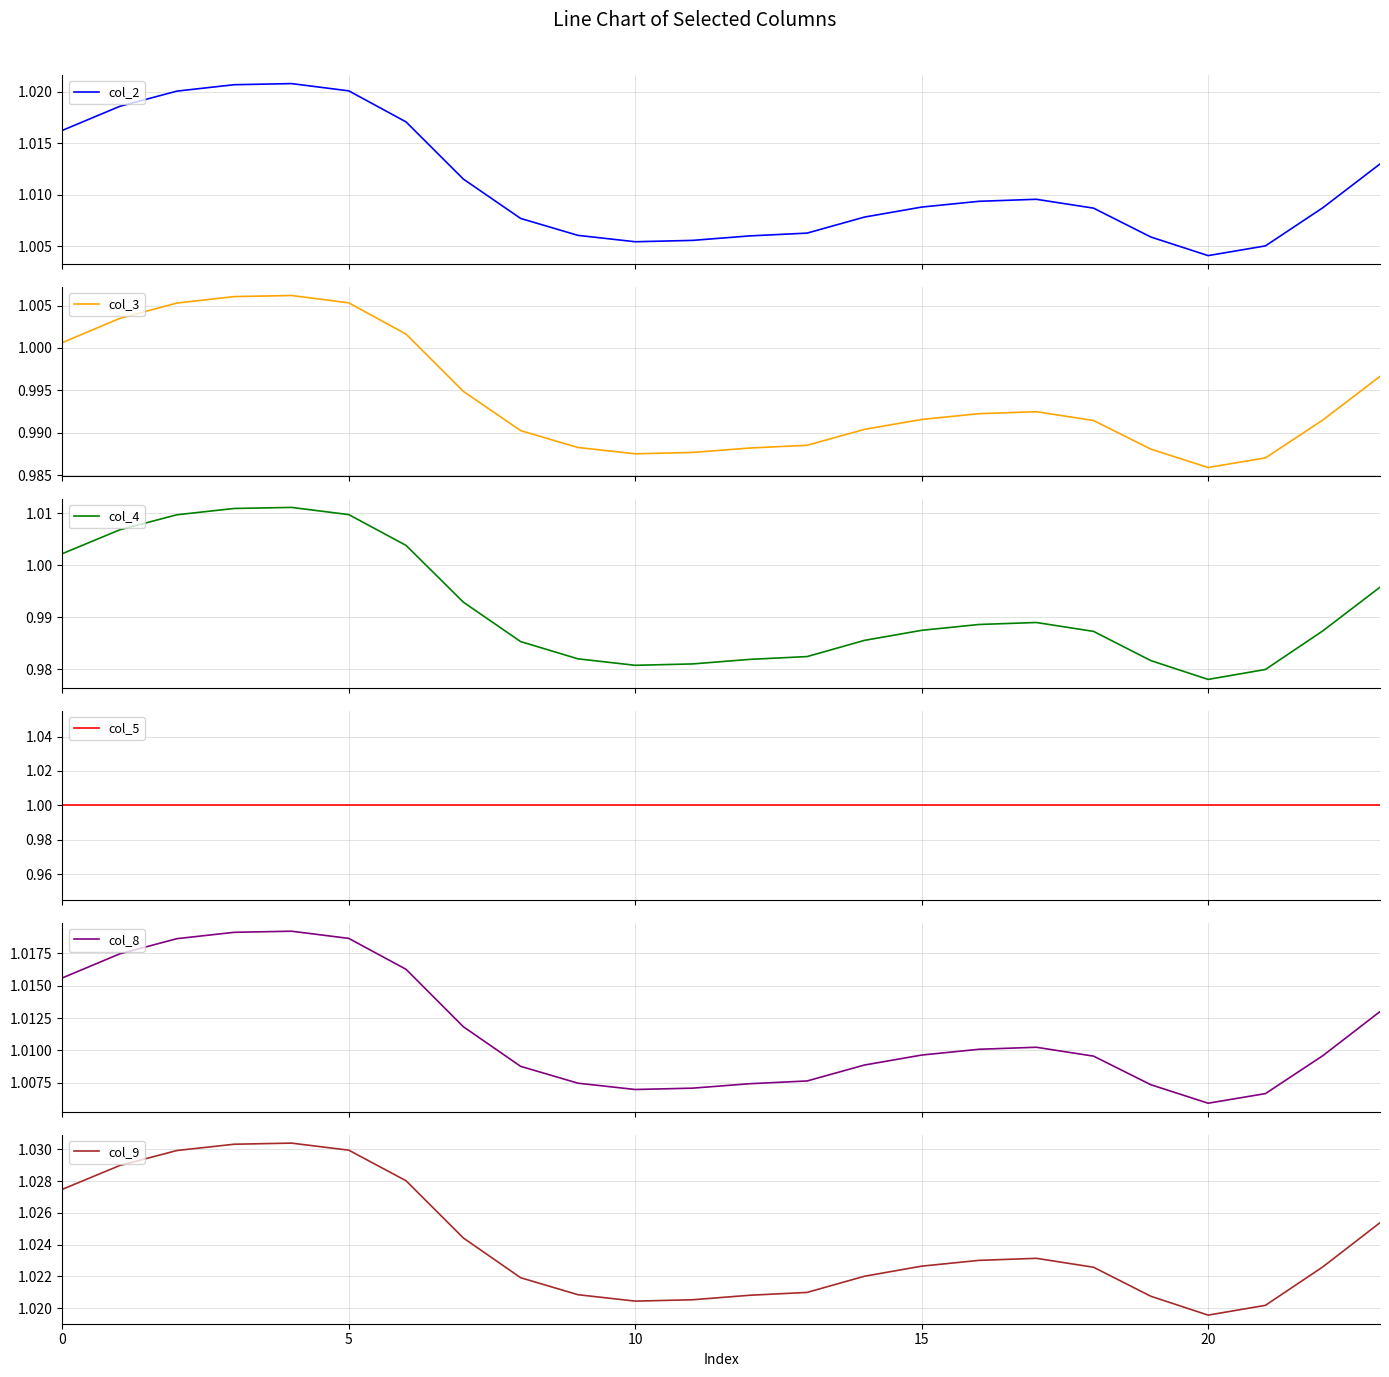

True or false: col_8 and col_9 intersect in this chart.

False